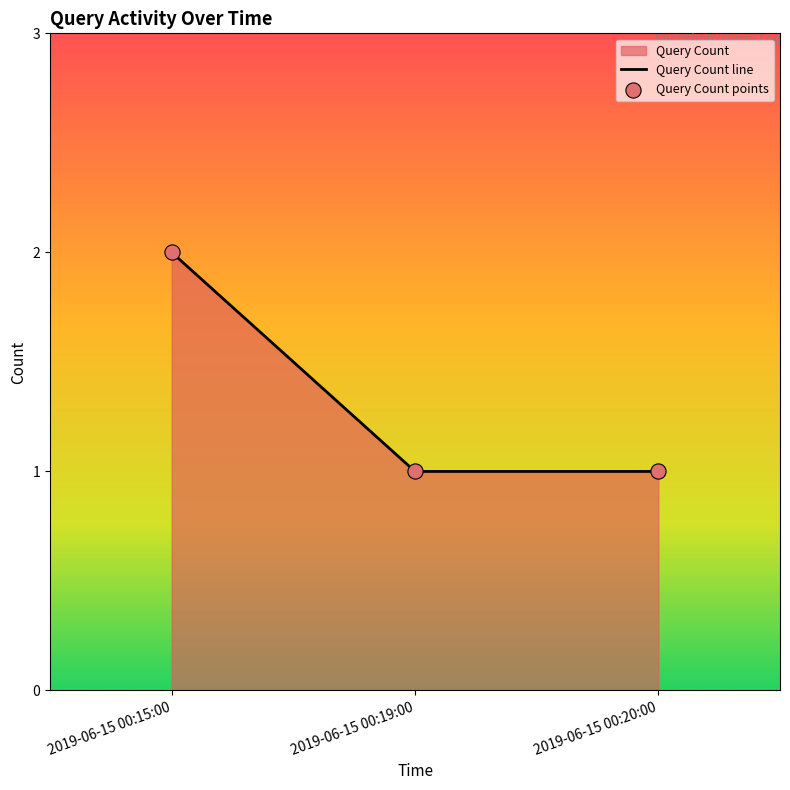

Which series reaches the minimum Y coordinate?

Query Count line